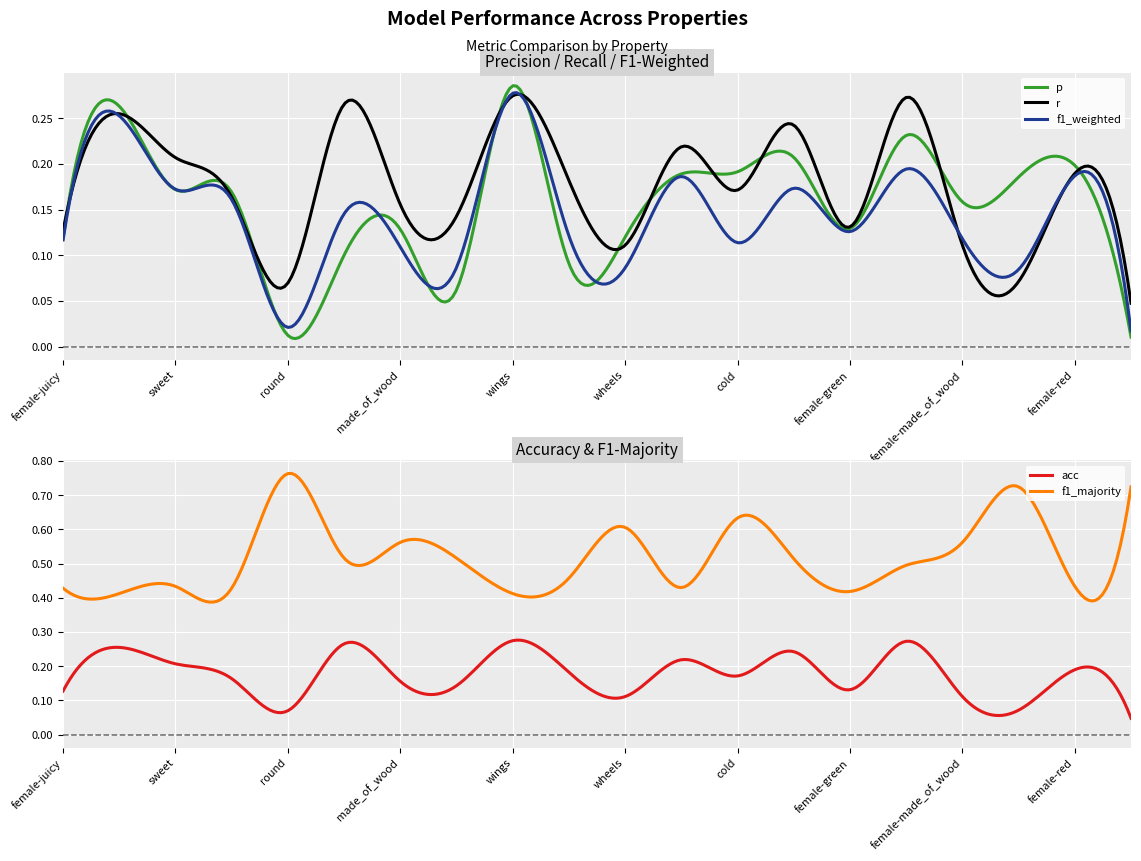

The value of f1_majority at roll is 0.2. True or false?

False